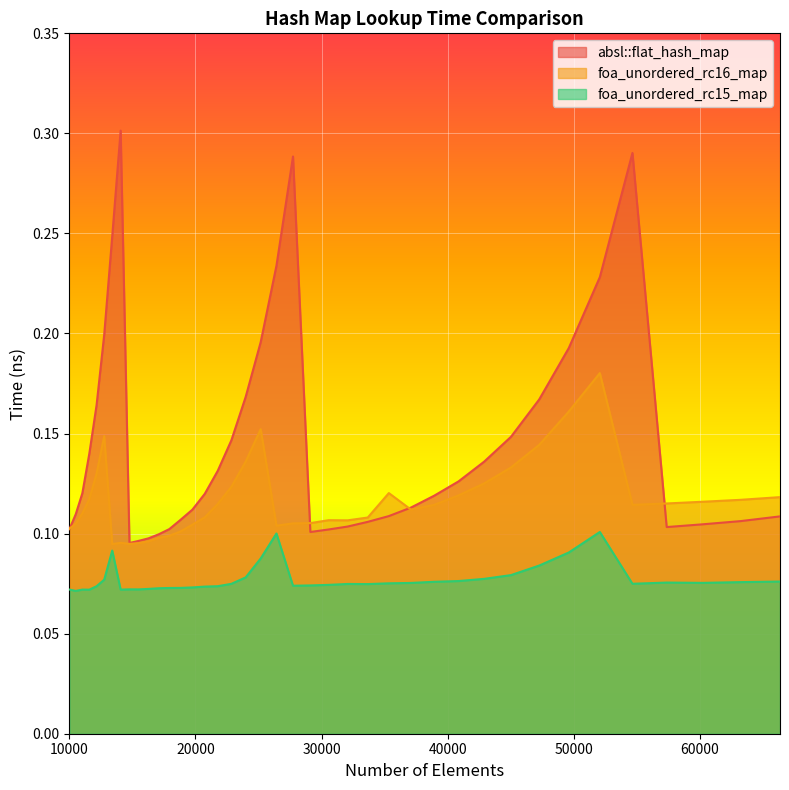

The value of foa_unordered_rc15_map at 57372 is 0.1. True or false?

True